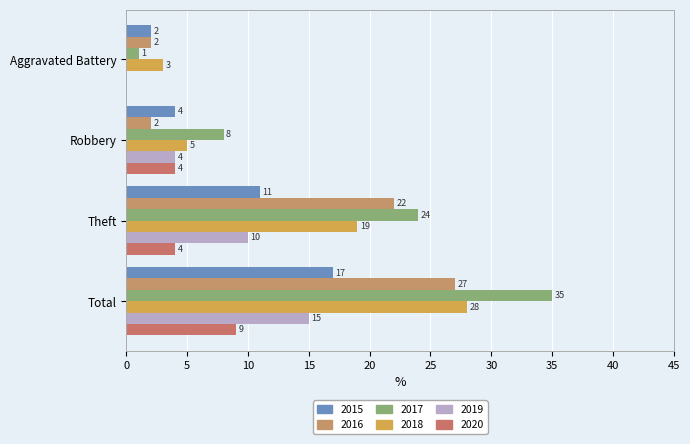

What is the maximum value shown in the chart?

35